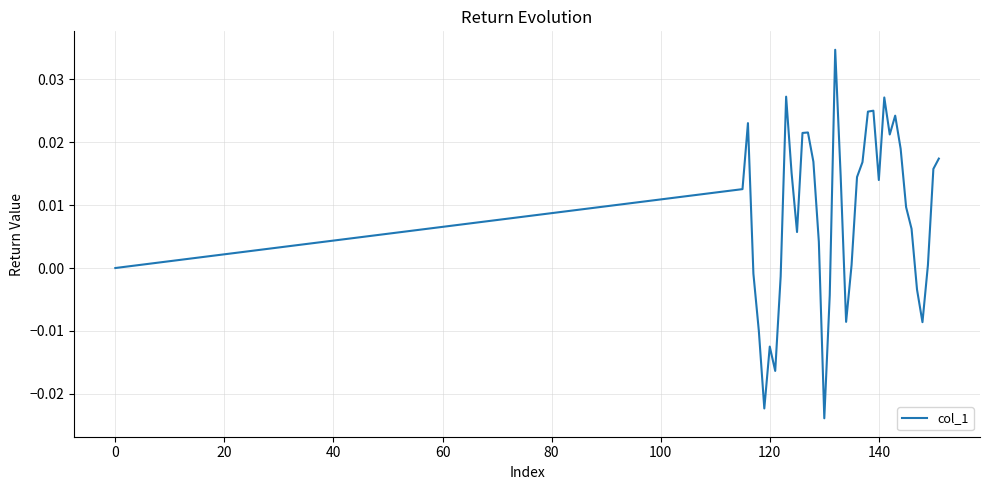

Does the chart have visible grid lines?

Yes